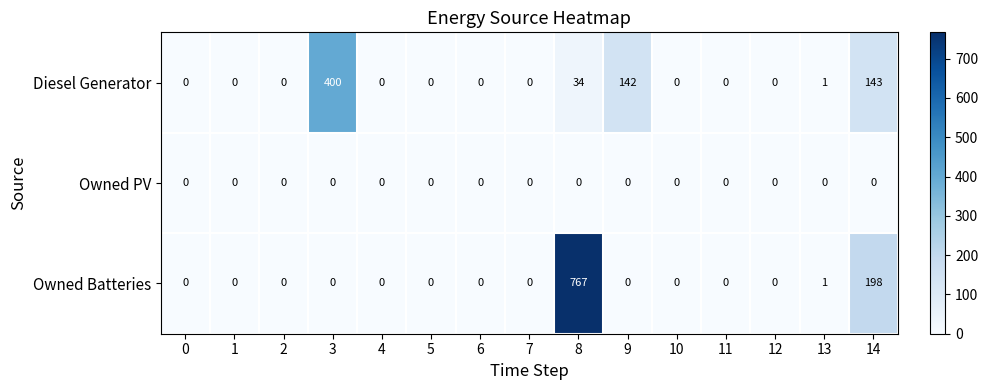

Between 8 and 12, which series saw the biggest shift?

Owned Batteries